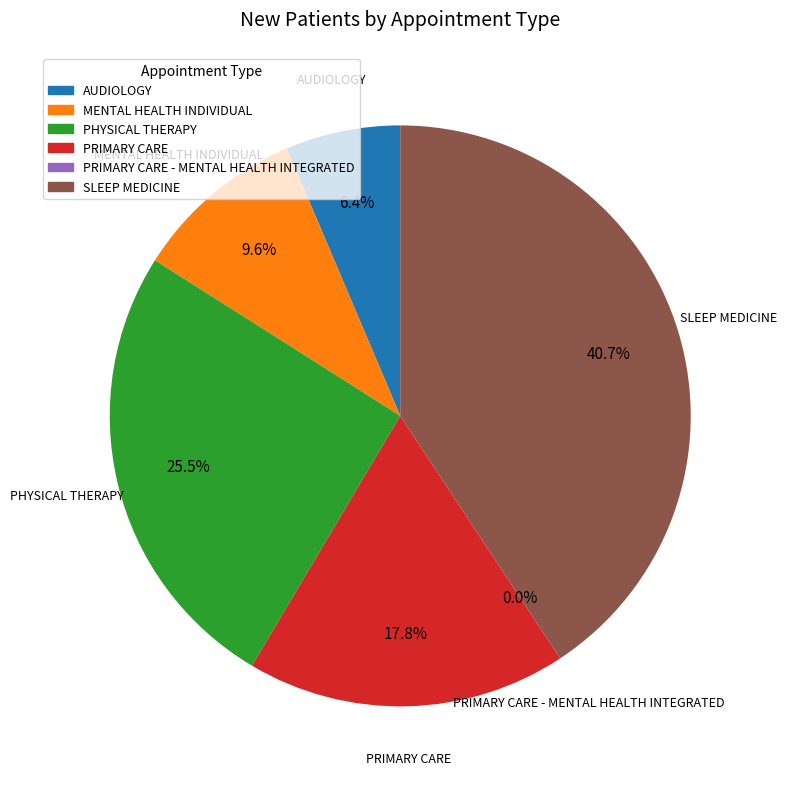

Count the number of slices in the pie.

6